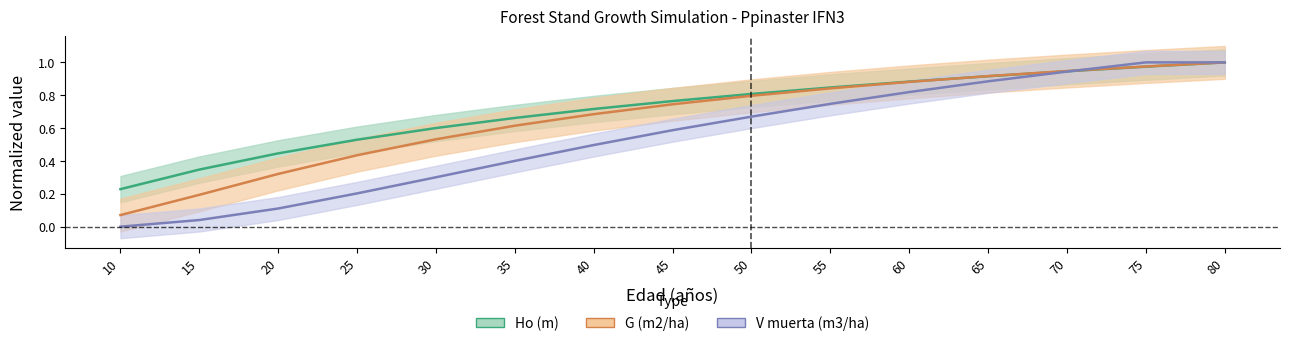

Which category has the highest value in the G (m2/ha) series?

80